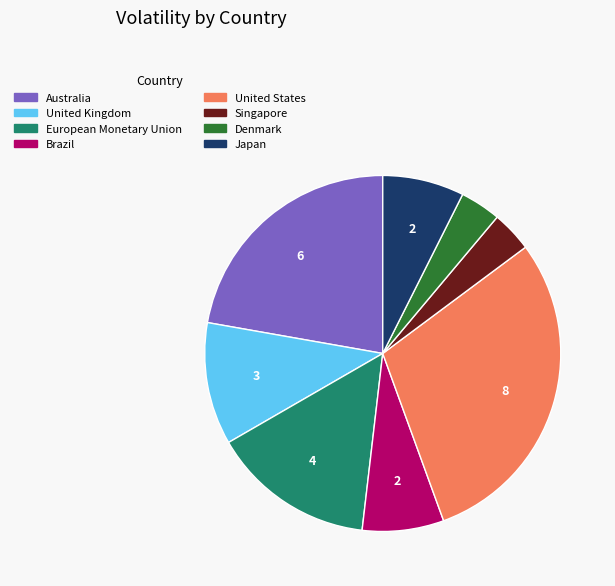

Which category has the biggest portion of the pie?

United States